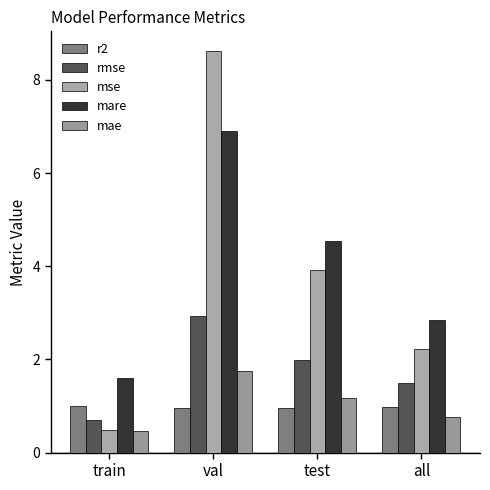

Is it true that mse equals 6.0 at test?

False